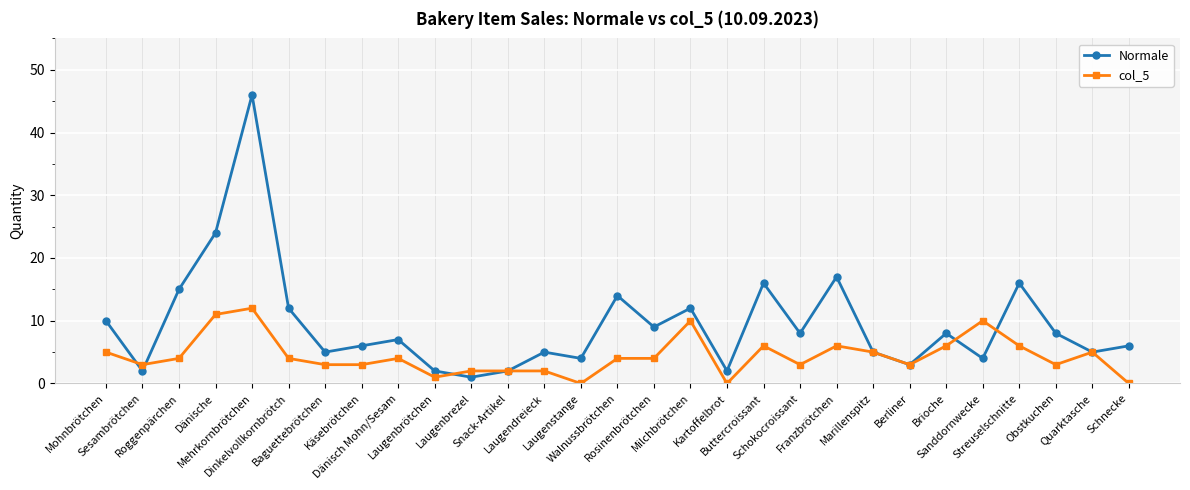

At which category does col_5 reach its first local peak?

Mehrkornbrötchen